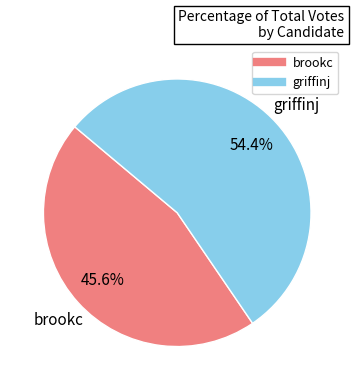

The brookc slice represents 46% of the pie. True or false?

True